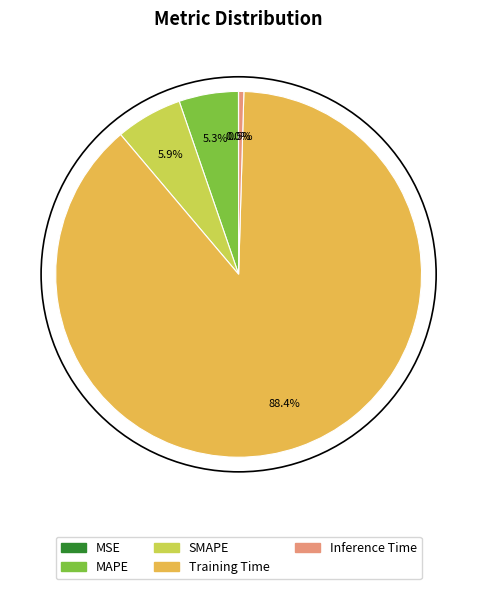

Combined, do Training Time and Inference Time account for over 50%?

Yes